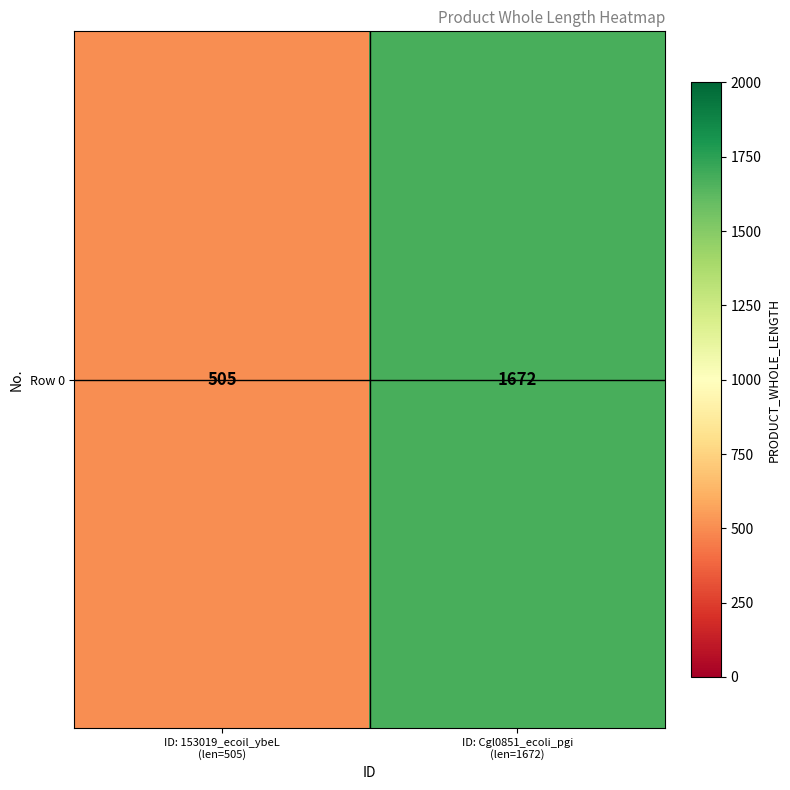

Rank the categories by value from highest to lowest.

ID: Cgl0851_ecoli_pgi
(len=1672), ID: 153019_ecoil_ybeL
(len=505)